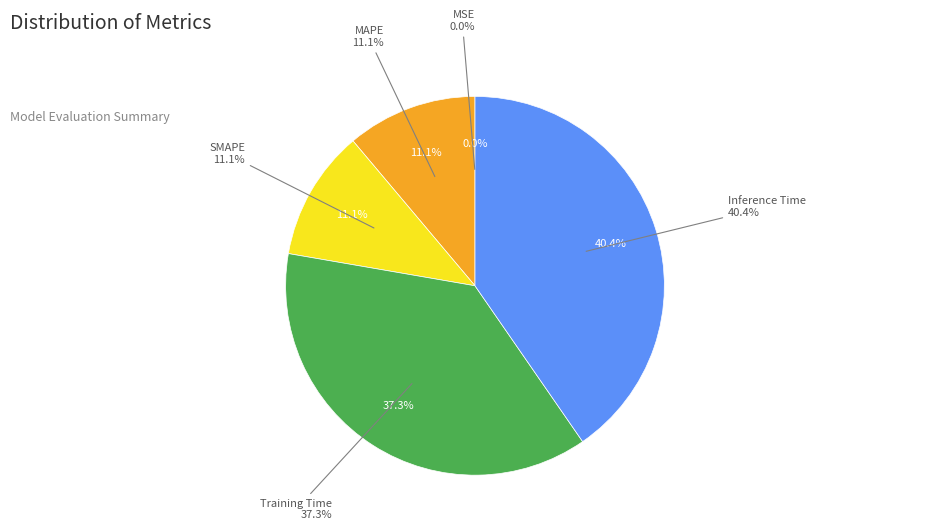

How much of the chart is everything except Training Time?

62.7%